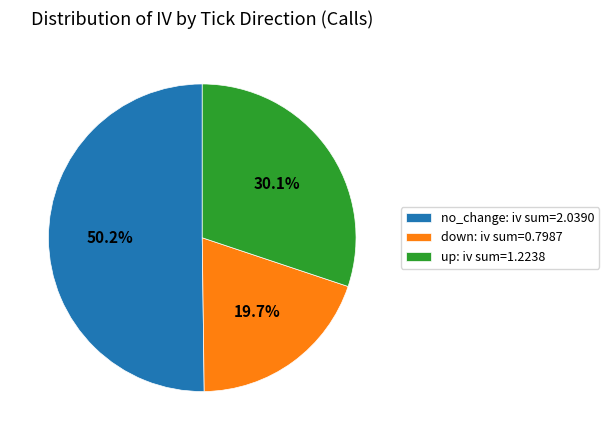

Which category has the smallest portion of the pie?

down: iv sum=0.7987